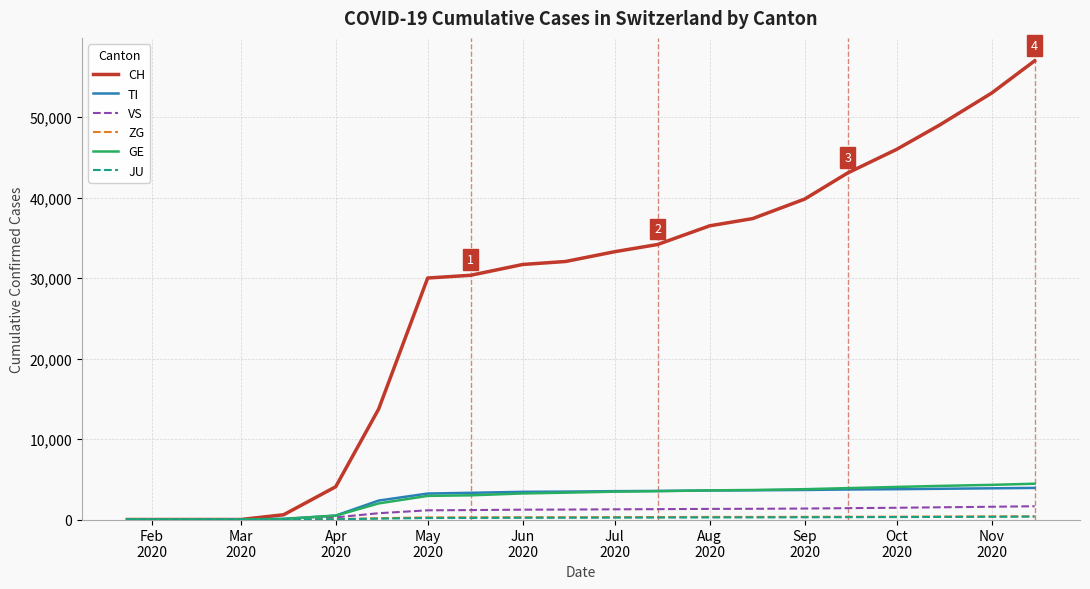

Which series has the largest range (max minus min)?

CH